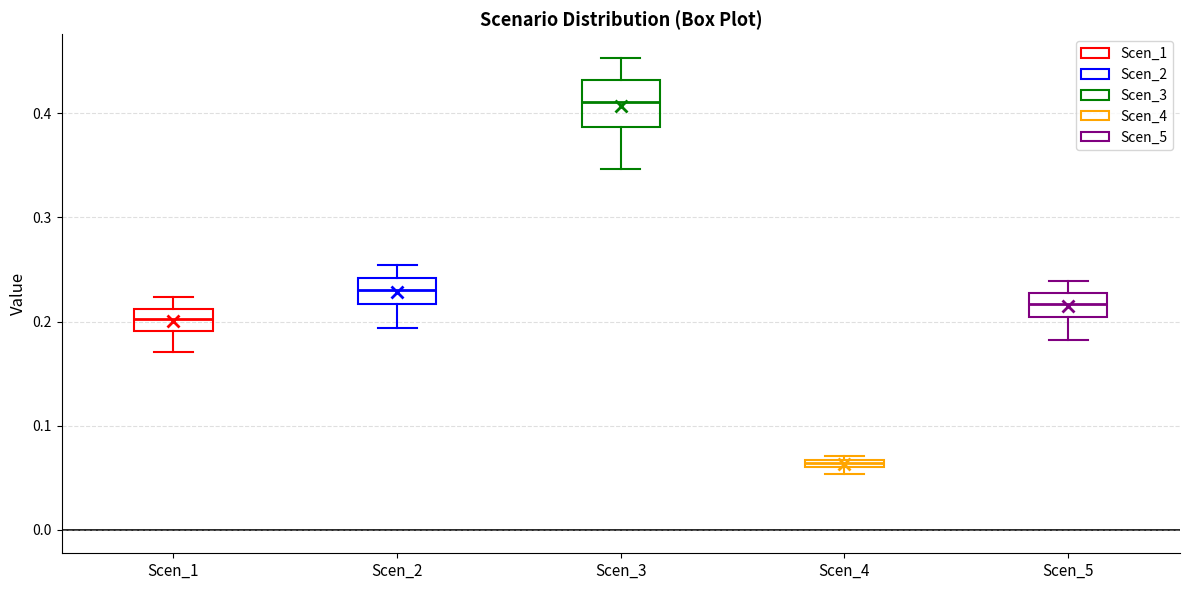

Which box's median line is the lowest?

Scen_4